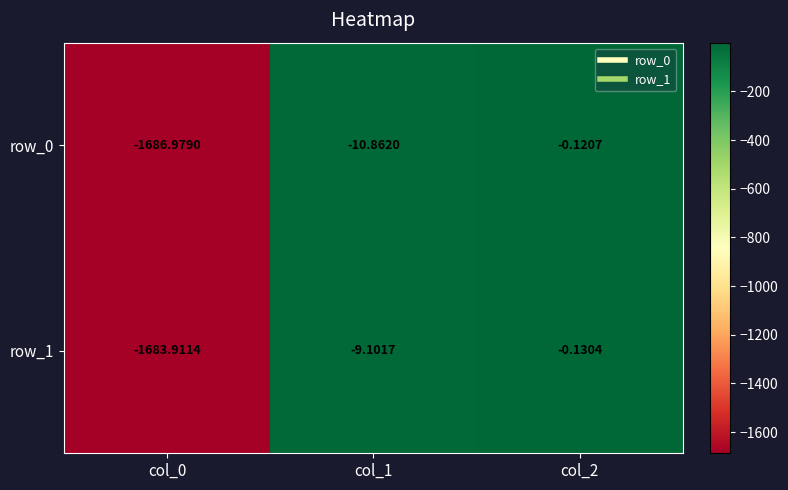

Which series has the largest range (max minus min)?

row_0